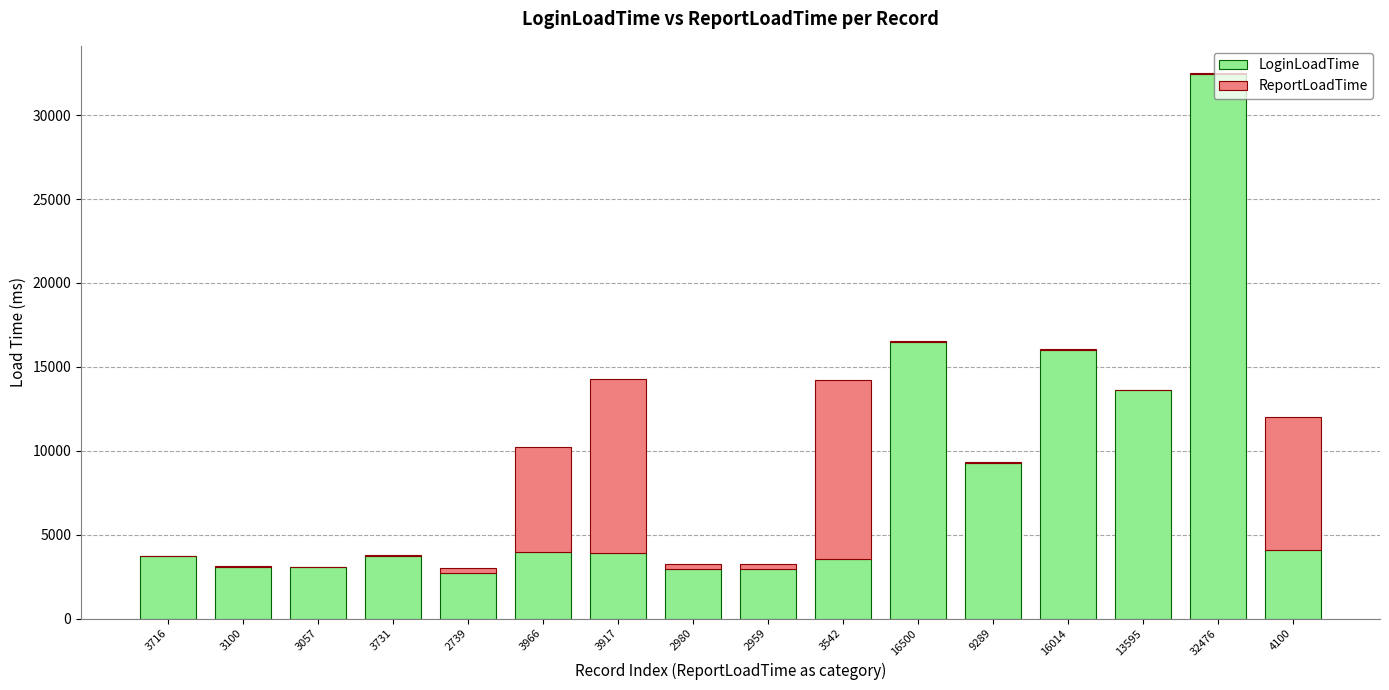

The LoginLoadTime series shows 6196 at 3716. True or false?

False